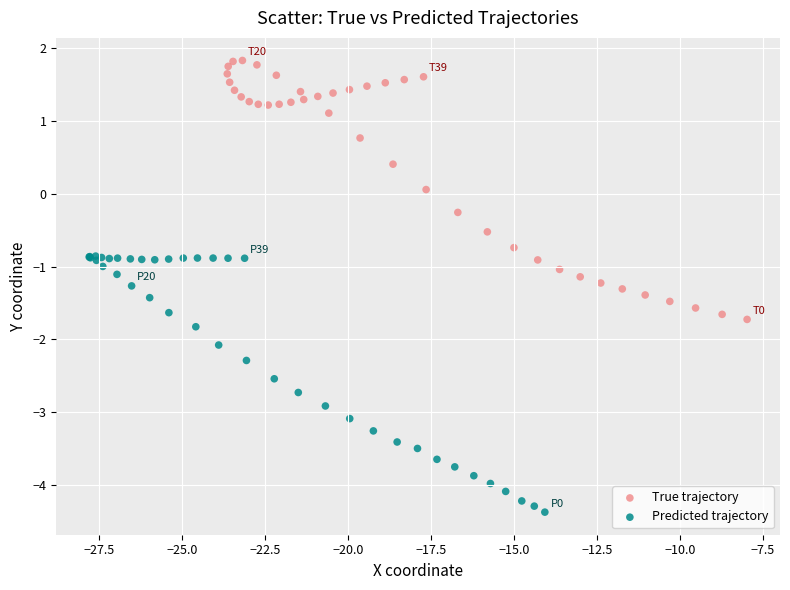

Which series contains the lowest Y value?

Predicted trajectory